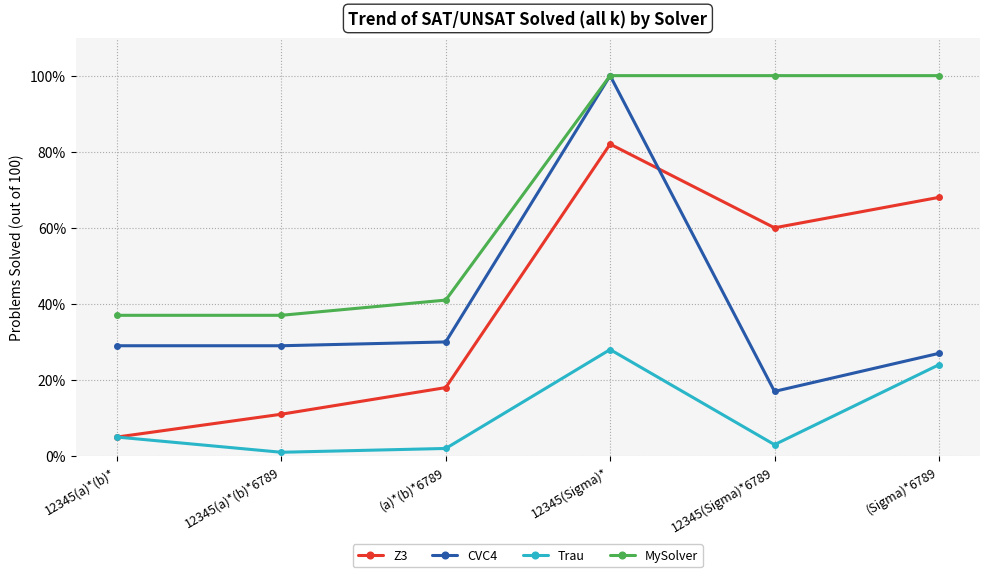

At 12345(a)*(b)*6789, list the series in order from smallest to largest.

Trau, Z3, CVC4, MySolver